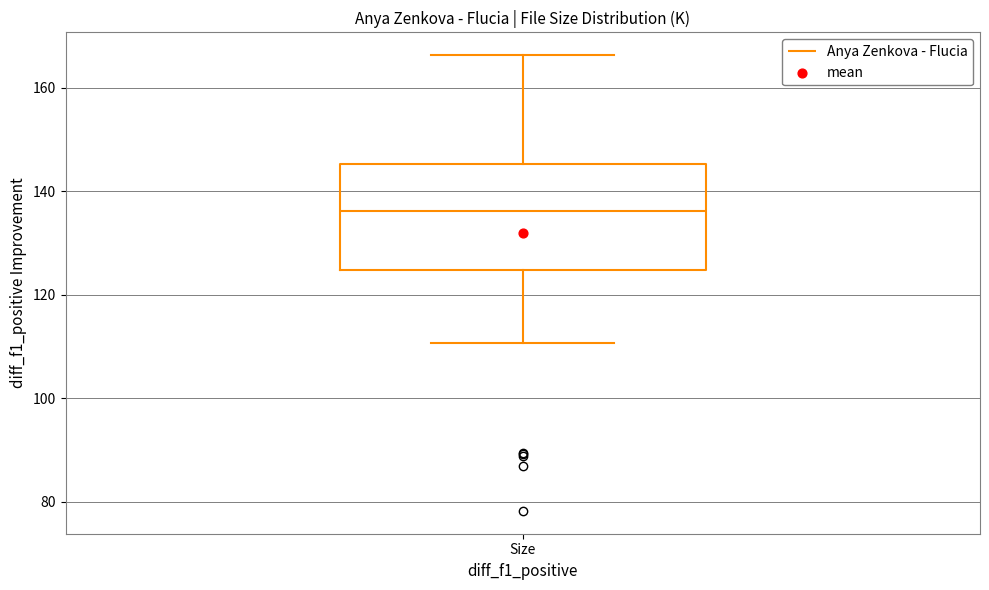

Read this box plot against the y-axis: the position of the median line, the range covered by the box, and the ends of both whiskers. The values are not printed on the chart, so give them approximately, as read against the axis.

median 136, box 124 to 146, whiskers 110 to 166